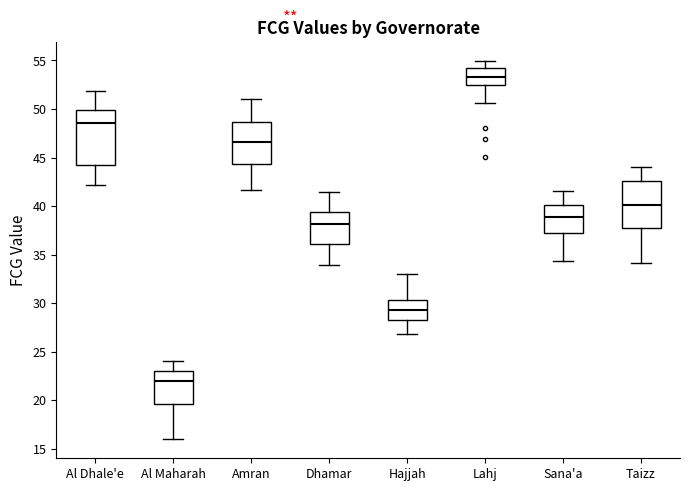

Where does the upper whisker of the box for Amran end on the y-axis? The values are not printed on the chart, so give them approximately, as read against the axis.

51.0